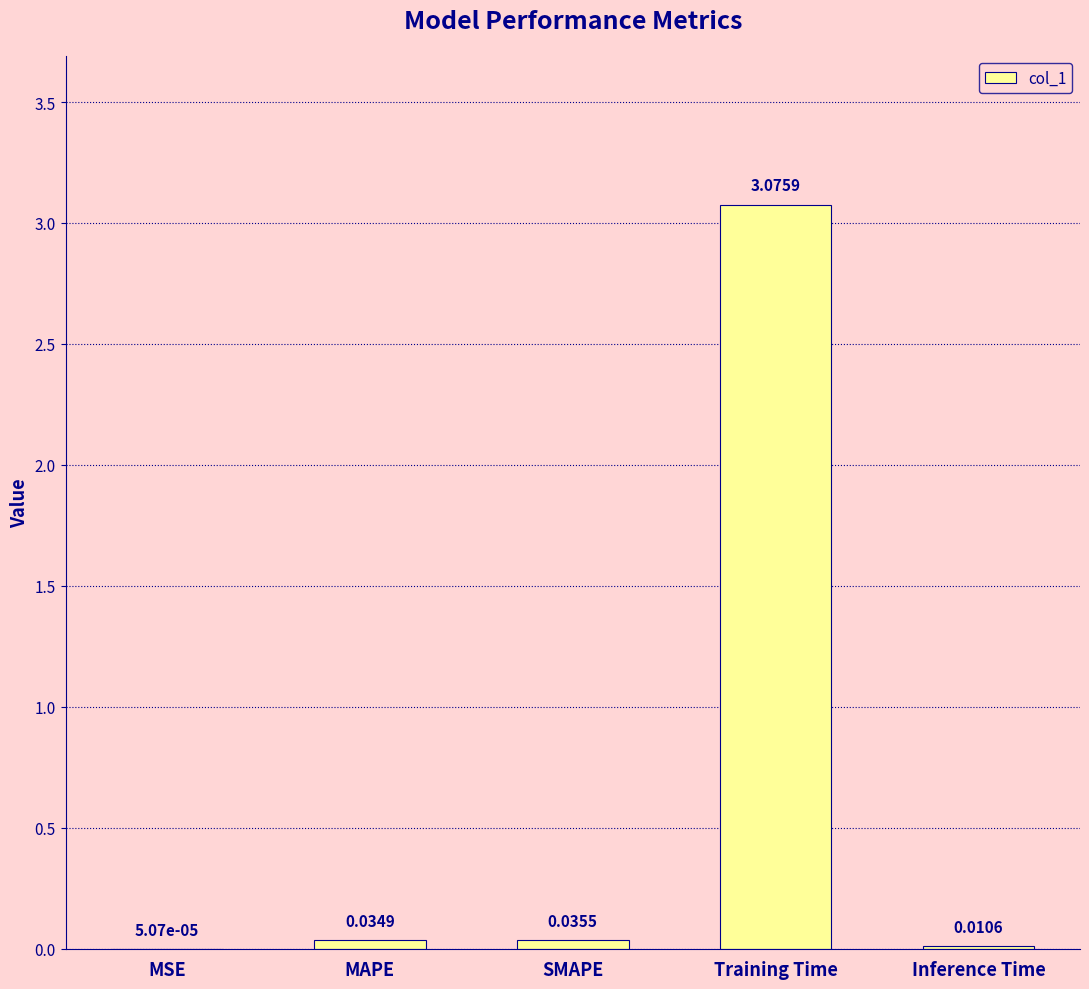

Where is the data nearest to the value 1?

SMAPE